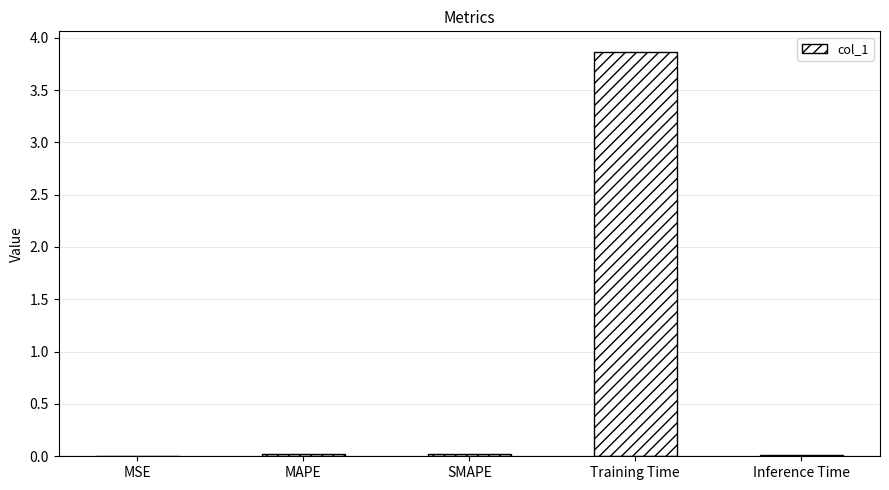

What is the sum of all values?

3.9